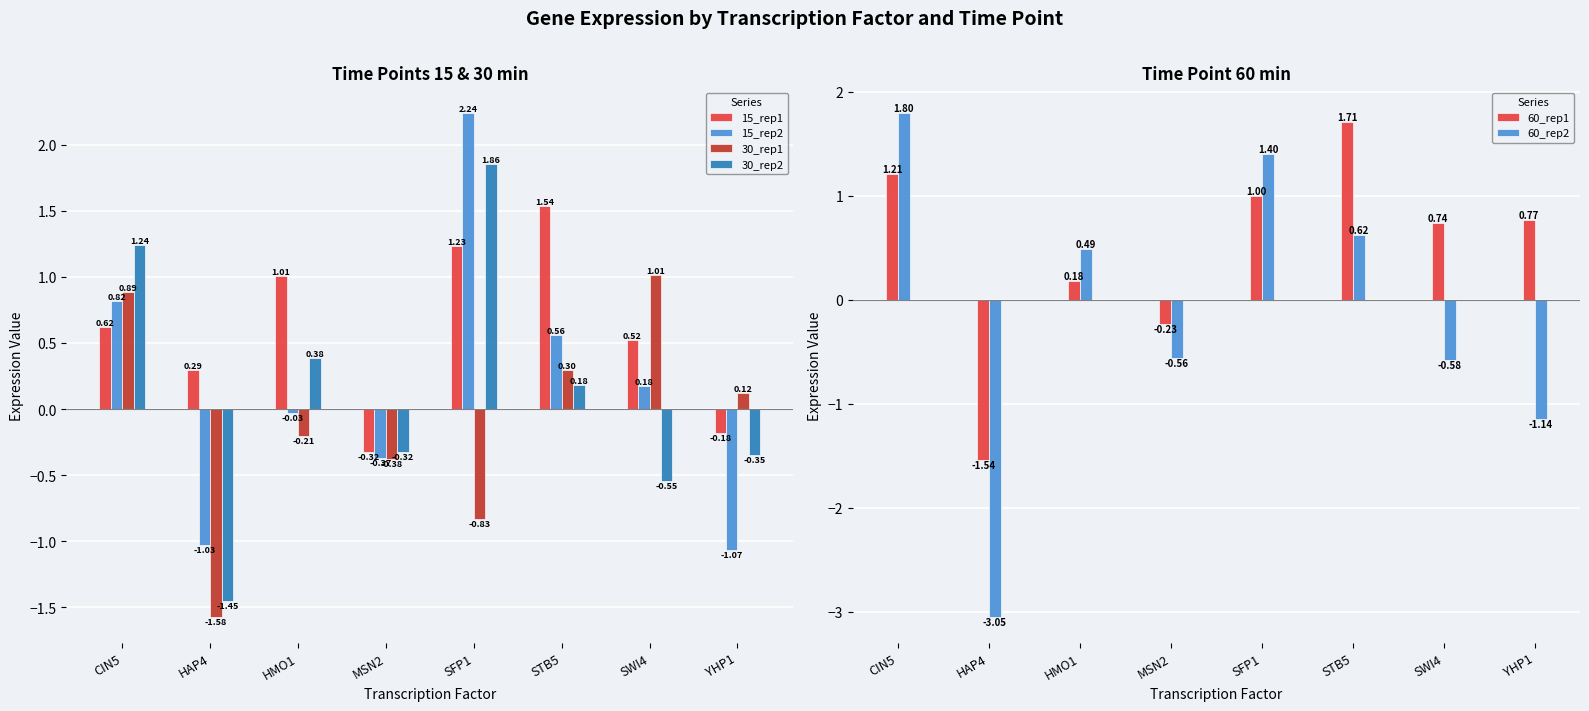

What value does the 15_rep1 series have at SWI4?

0.5